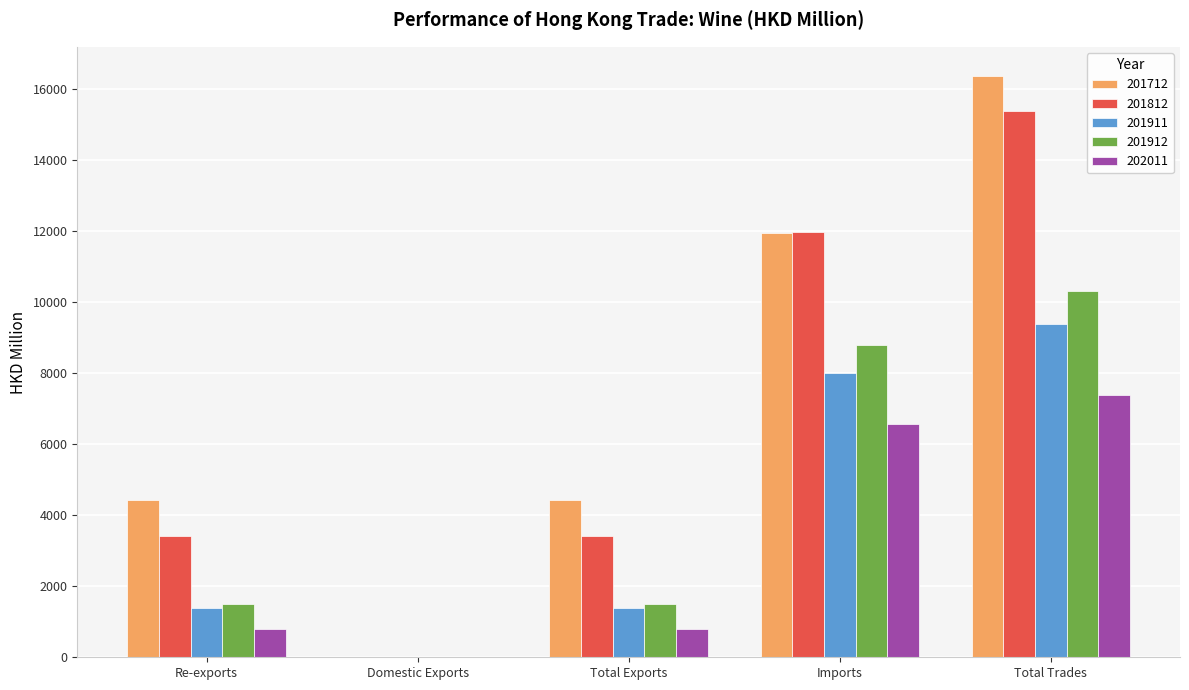

What are all the series names shown in the legend?

201712, 201812, 201911, 201912, 202011